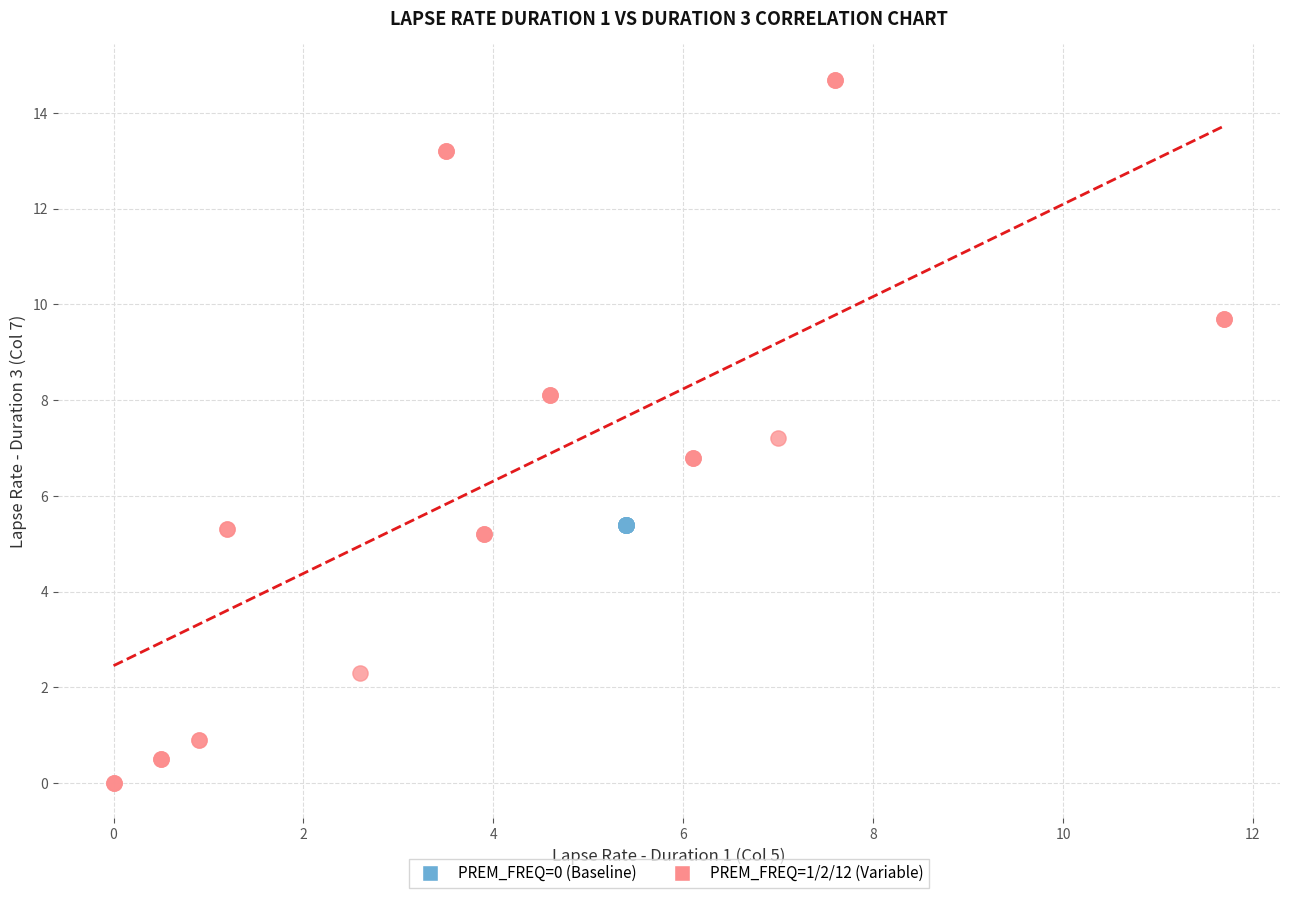

Which series reaches the minimum Y coordinate?

PREM_FREQ=1/2/12 (Variable)